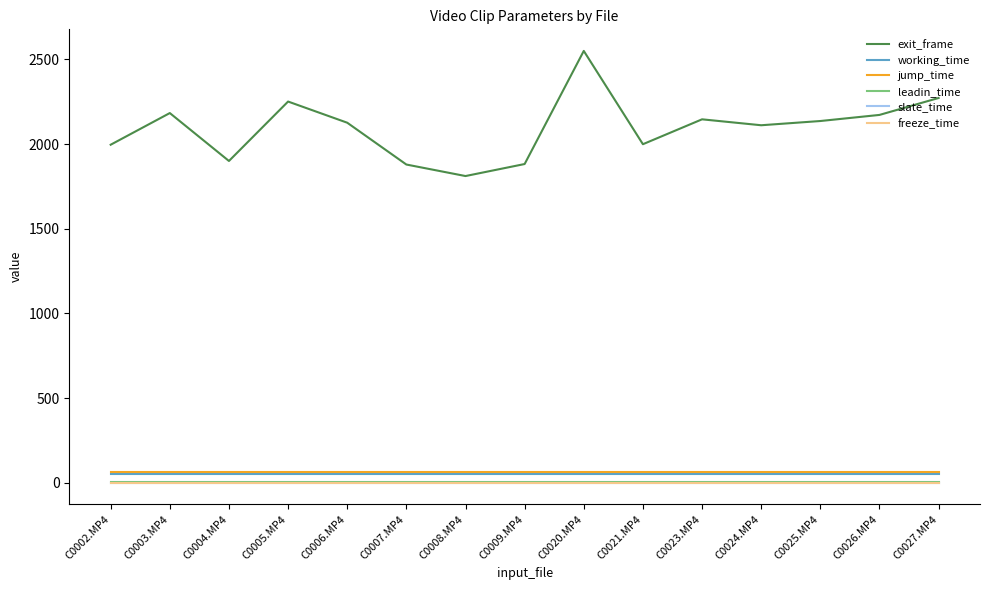

Is the value of working_time at C0002.MP4 greater than the value of leadin_time at C0007.MP4?

Yes